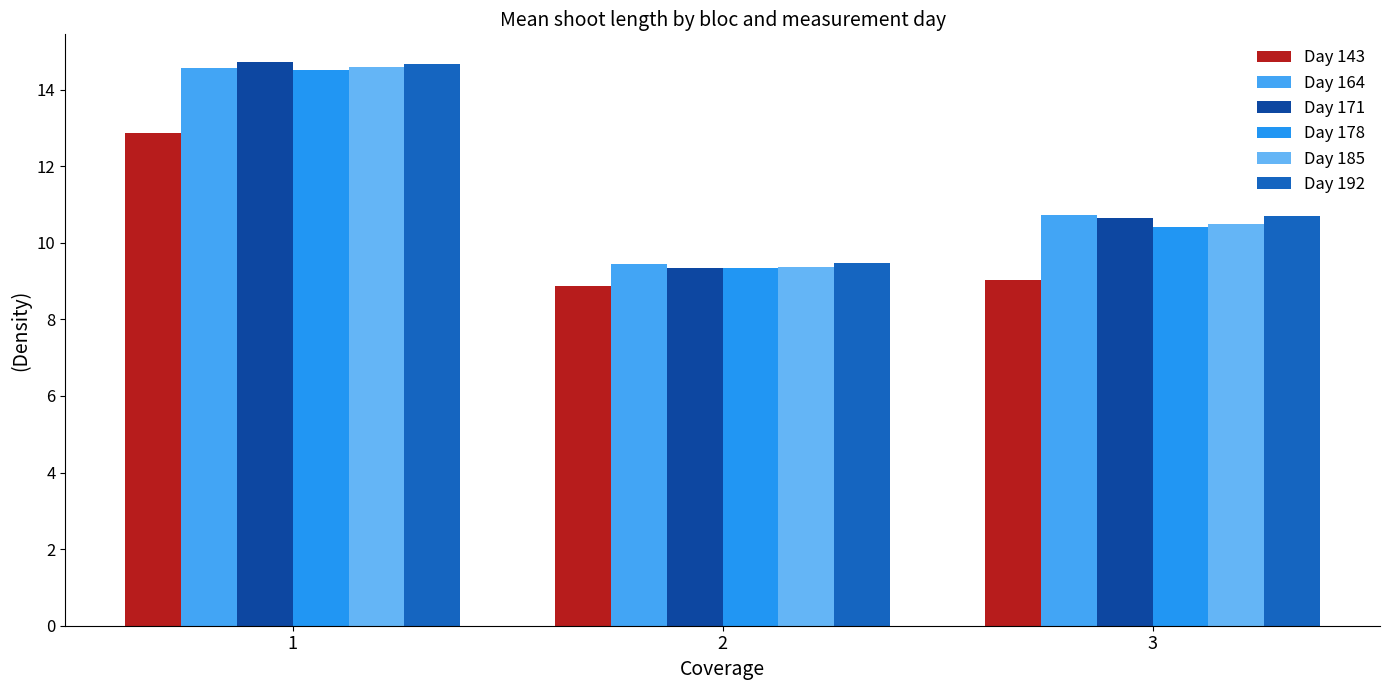

What are all the series names shown in the legend?

Day 143, Day 164, Day 171, Day 178, Day 185, Day 192